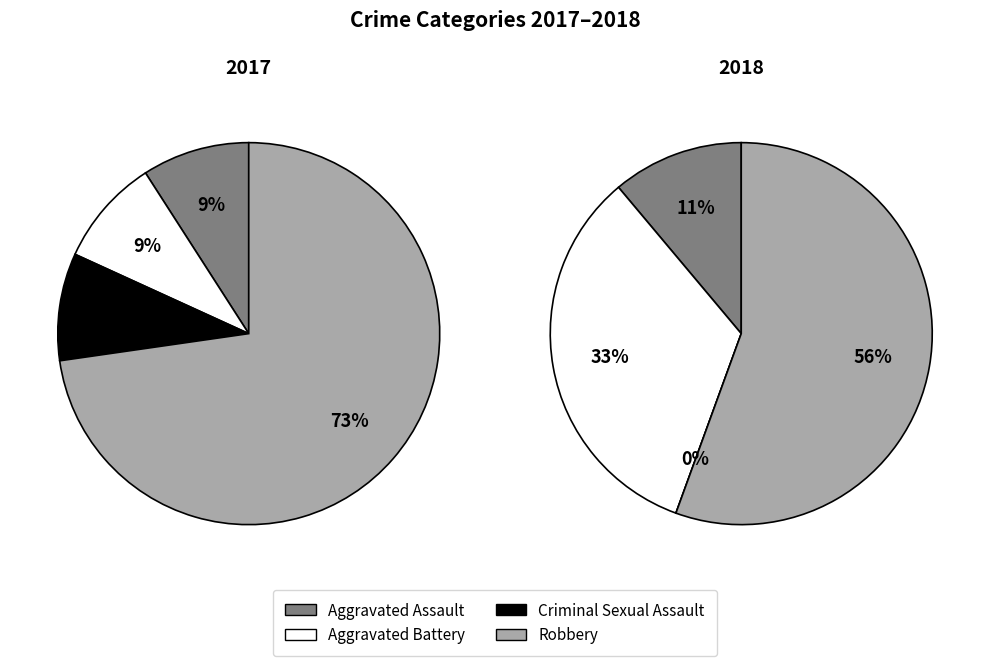

Does Aggravated Assault represent more than half of the total?

No